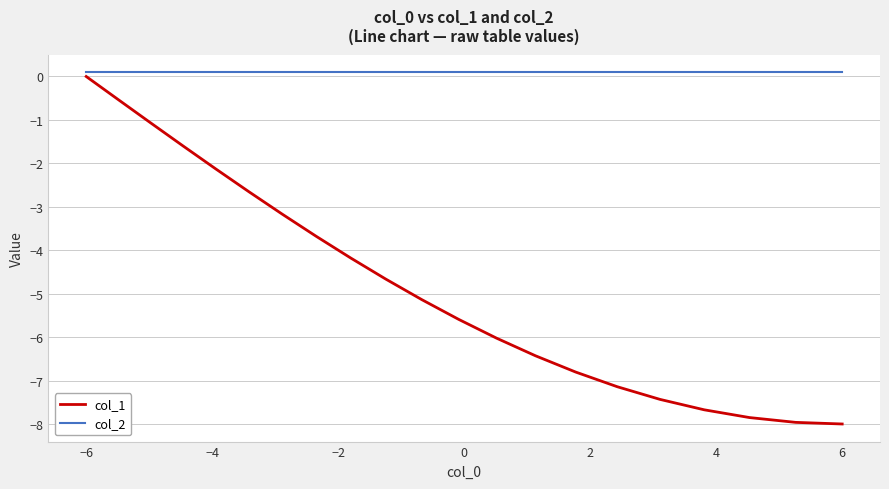

List the series in order of their peak value, highest first.

col_2, col_1